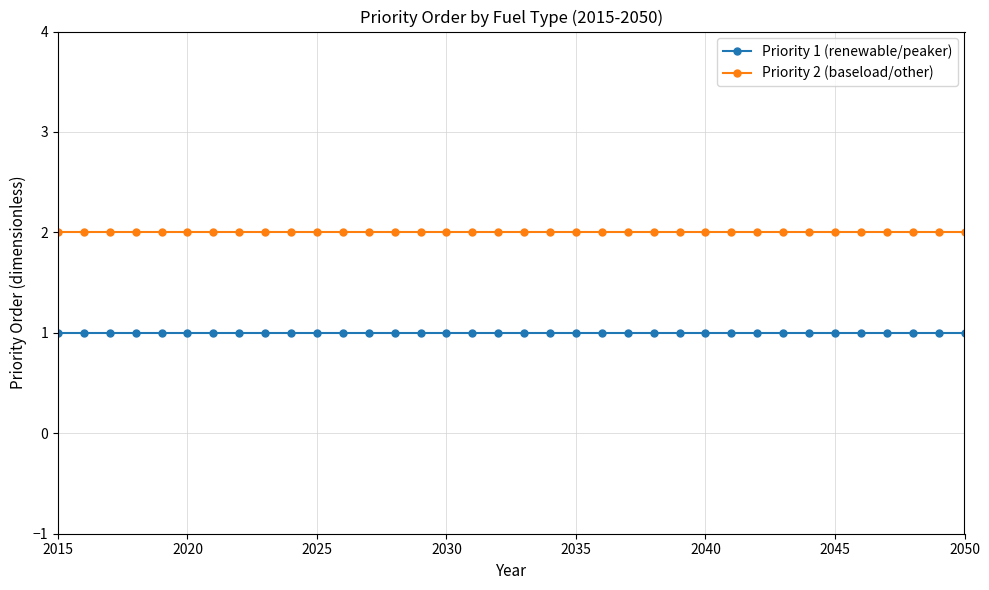

Which series has the largest total across all categories?

Priority 2 (baseload/other)